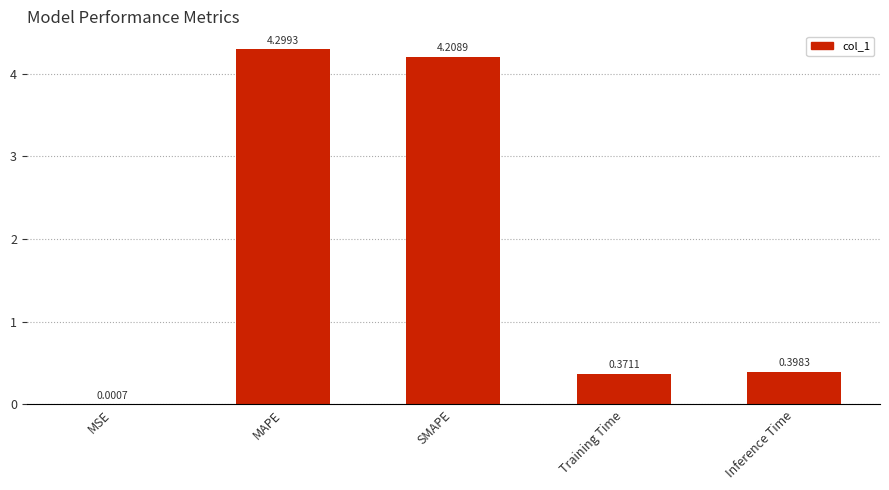

How many data points does each series have?

5